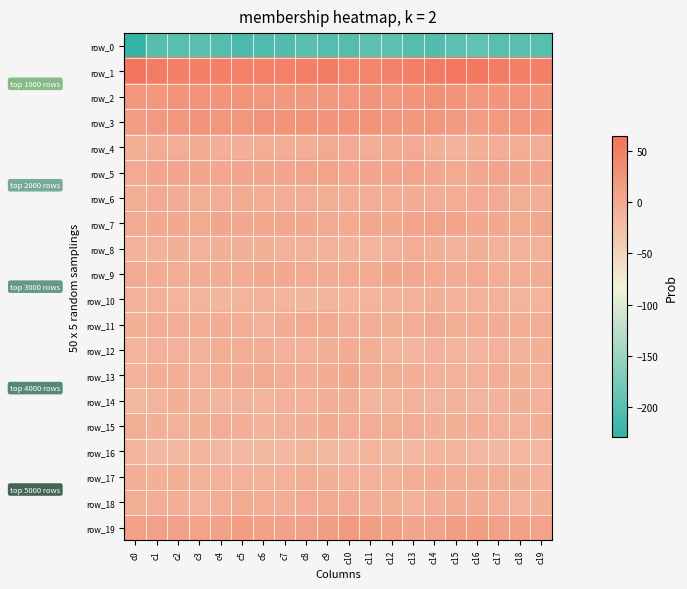

What is the difference between the highest and lowest values at c0?

288.6